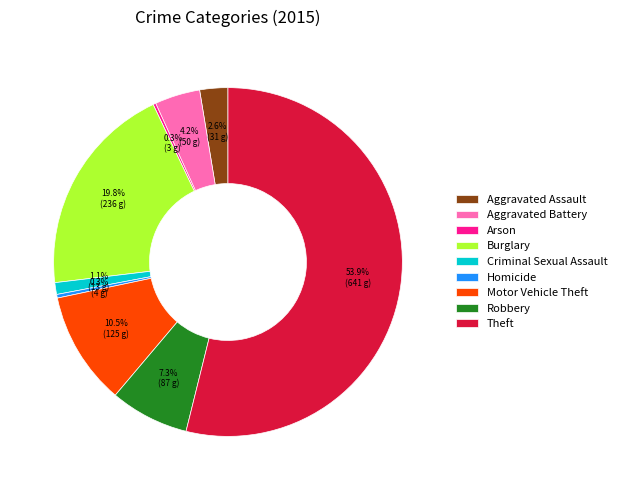

Which category has the biggest portion of the pie?

Theft